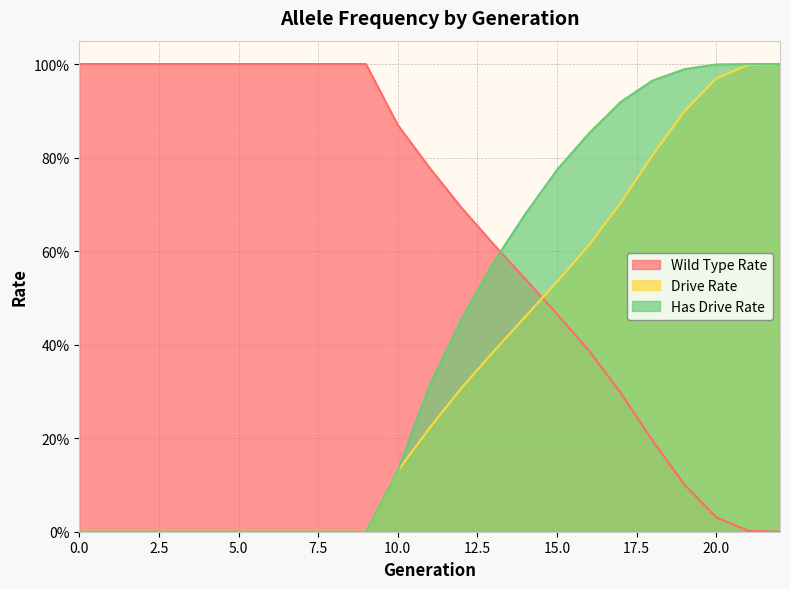

Does the chart display data point markers on the line(s)?

No